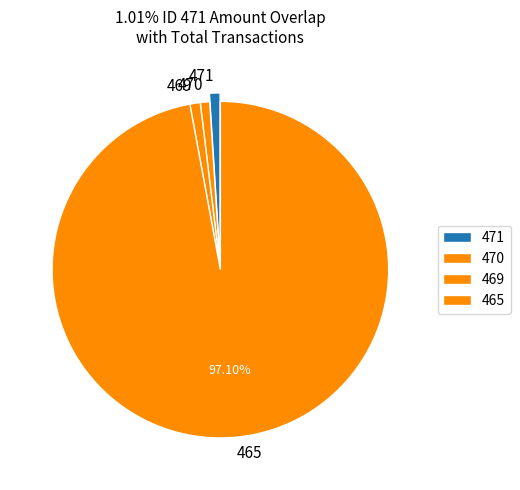

Between 469 and 465, which is larger?

465